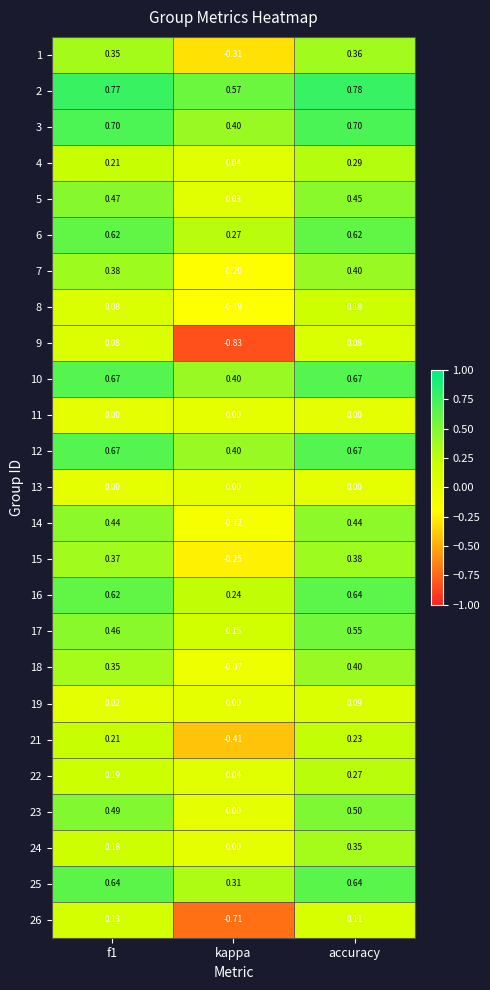

At how many categories does at least one series exceed 0?

3